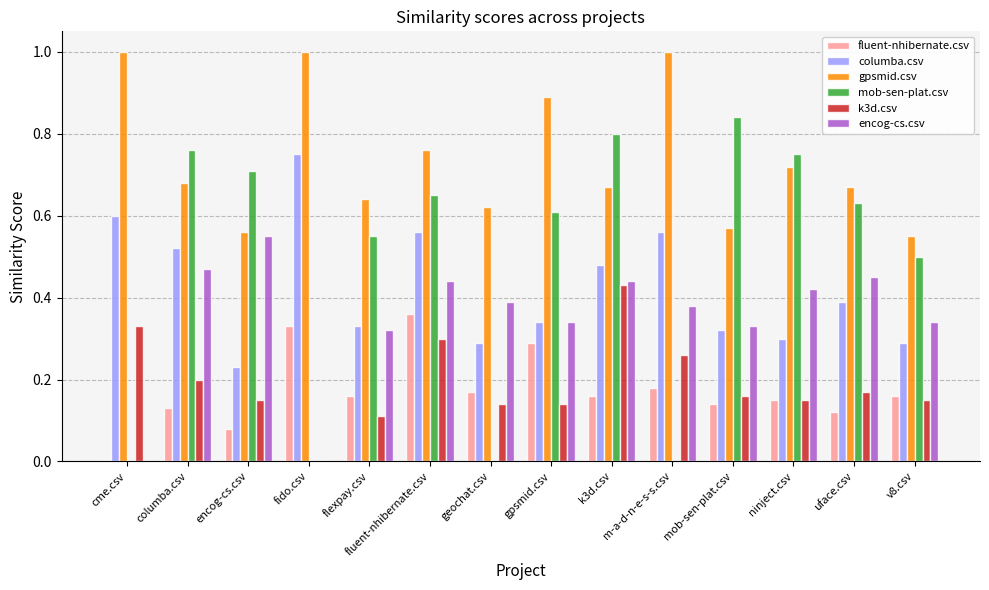

Which series has the widest spread of values?

mob-sen-plat.csv